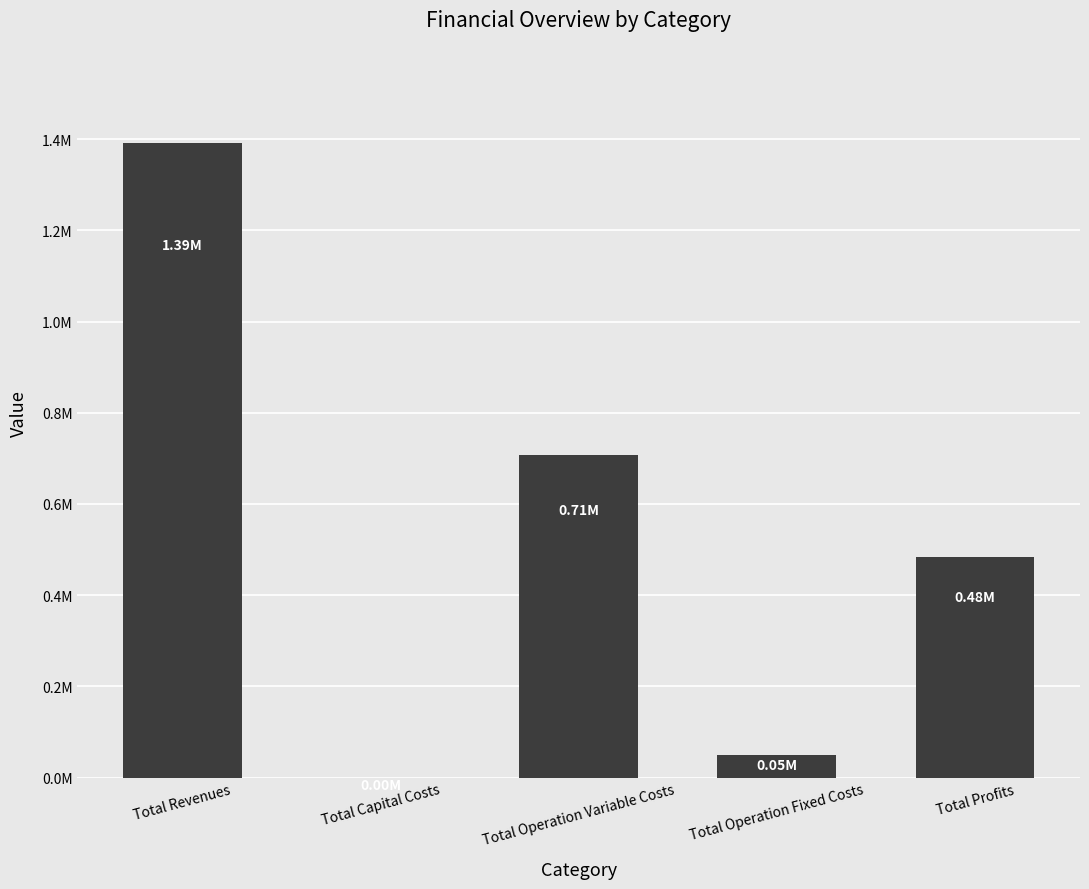

How many bars are there in total?

5